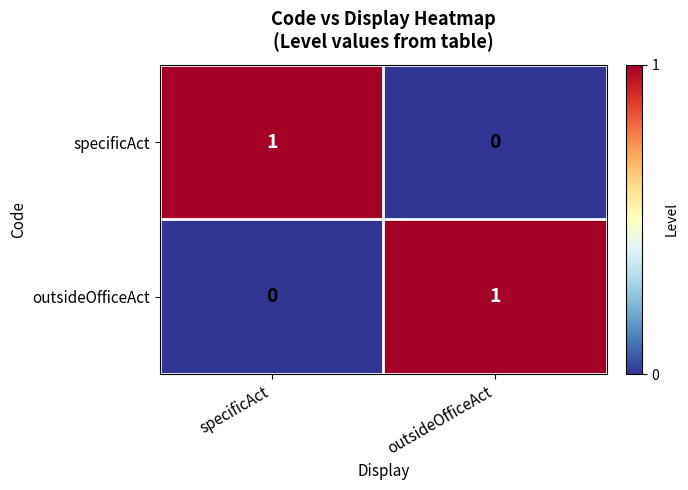

The value of outsideOfficeAct at outsideOfficeAct is 2. True or false?

False